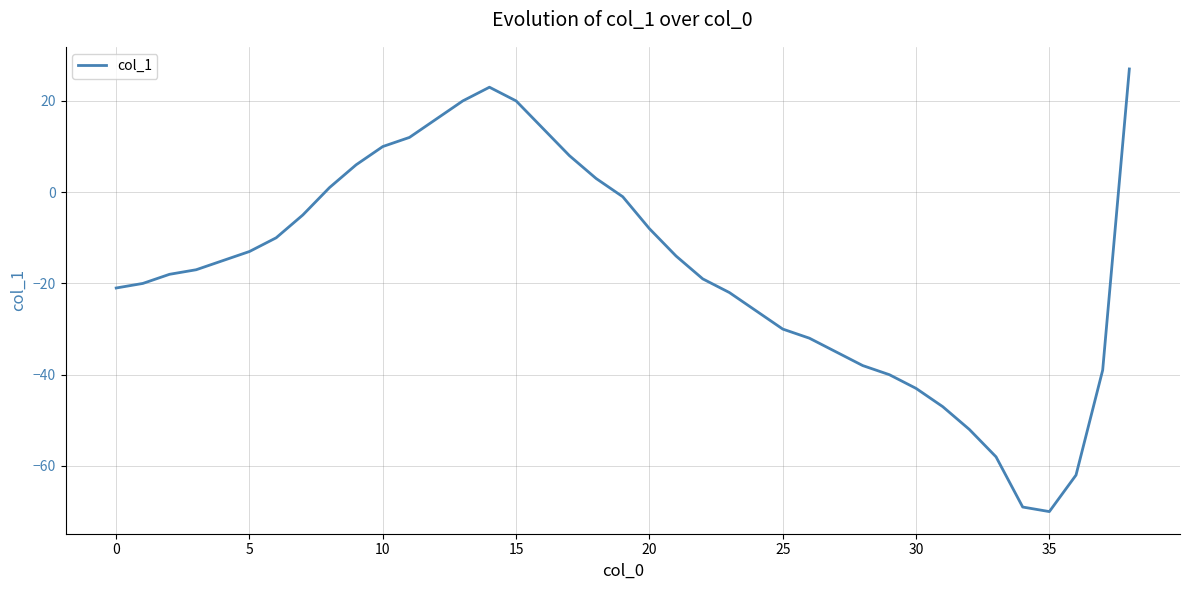

What is the smallest value displayed?

-70